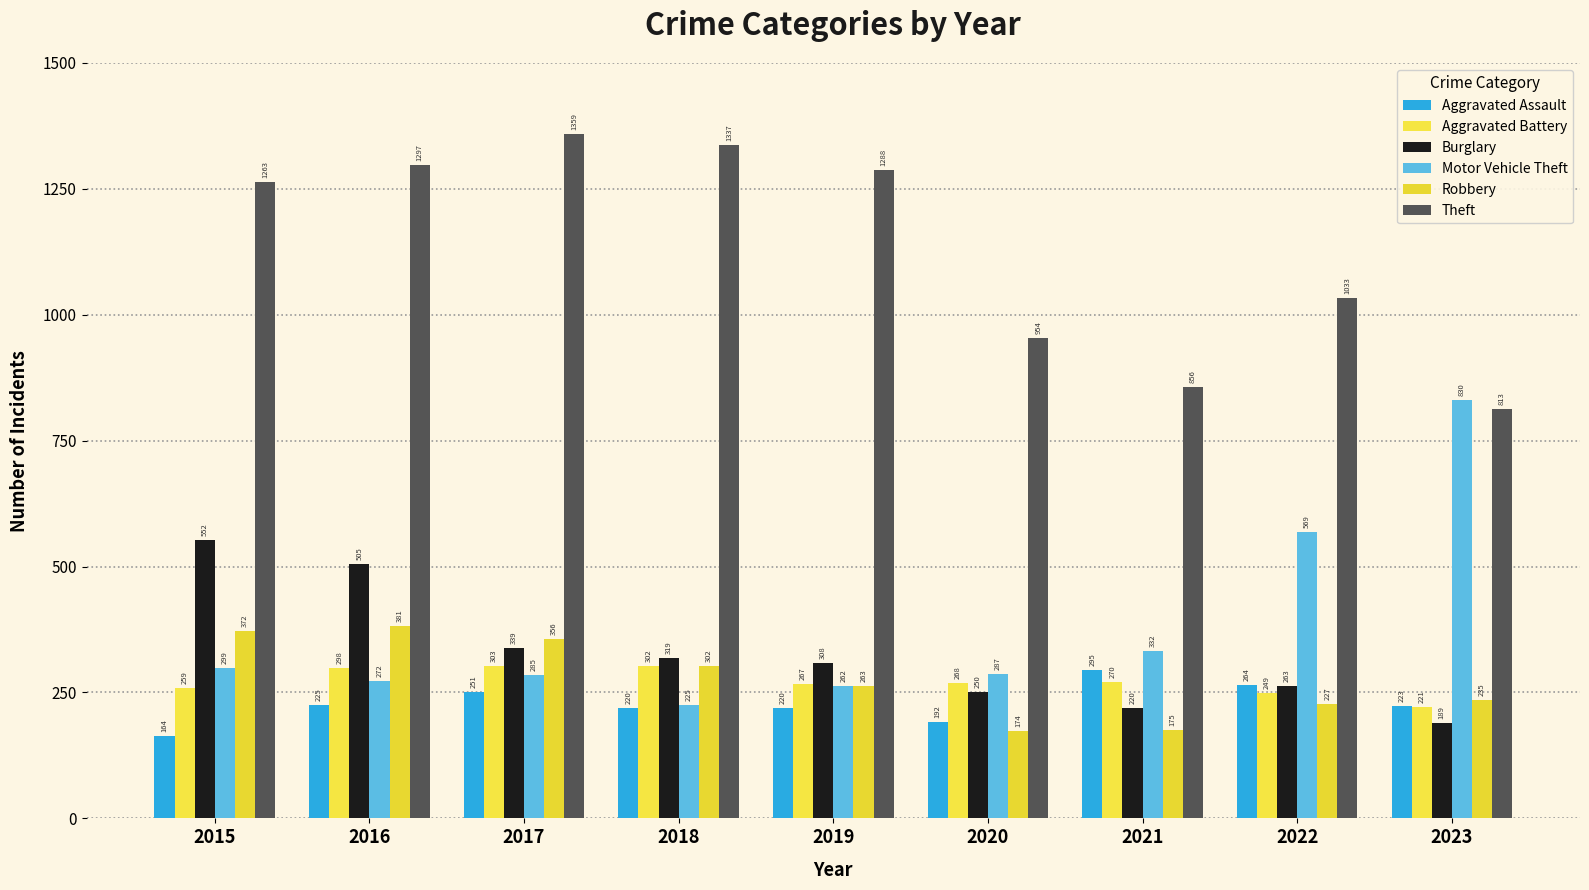

Which has a higher value, 2022 or 2016?

2022